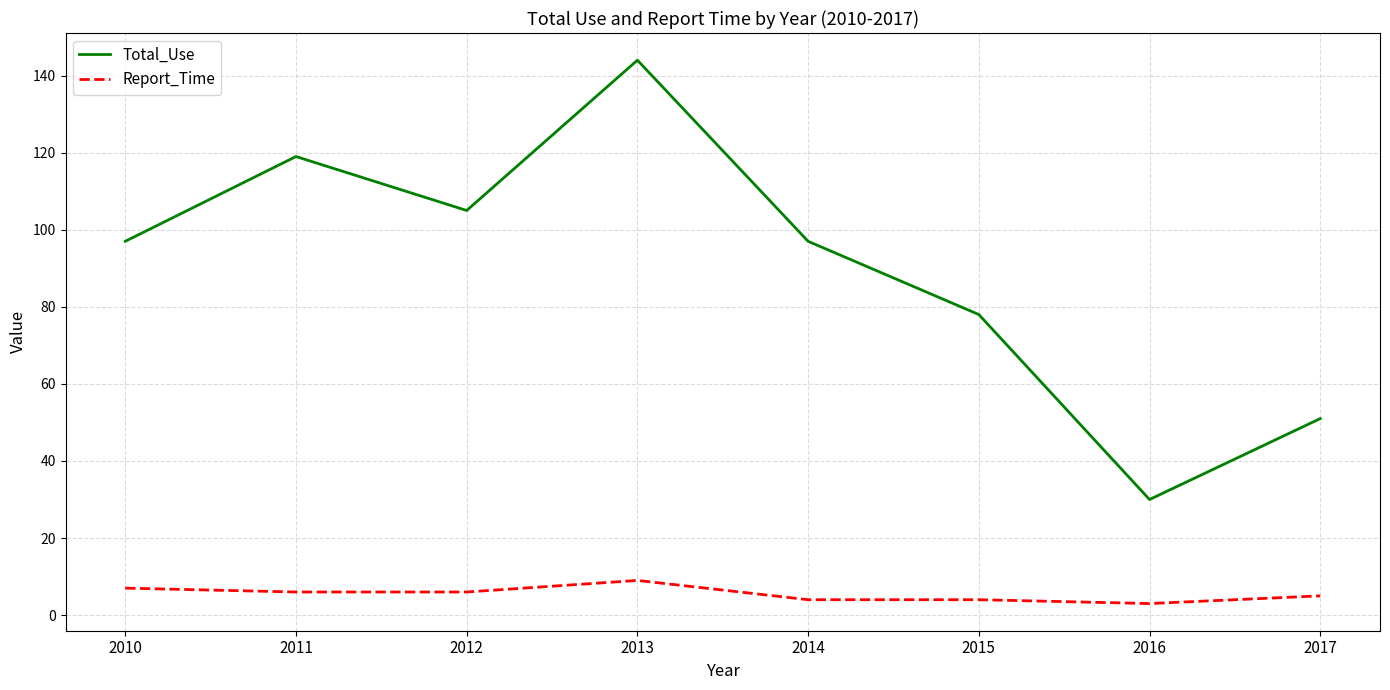

True or false: Total_Use has a value of 97 at 2014.

True